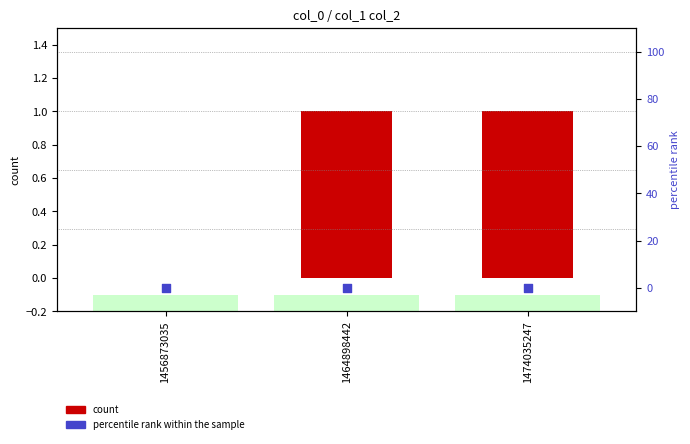

At how many categories does at least one series exceed 0?

2